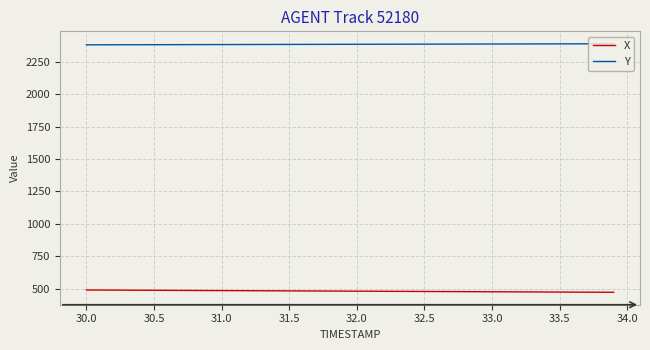

True or false: X and Y cross at least once.

False